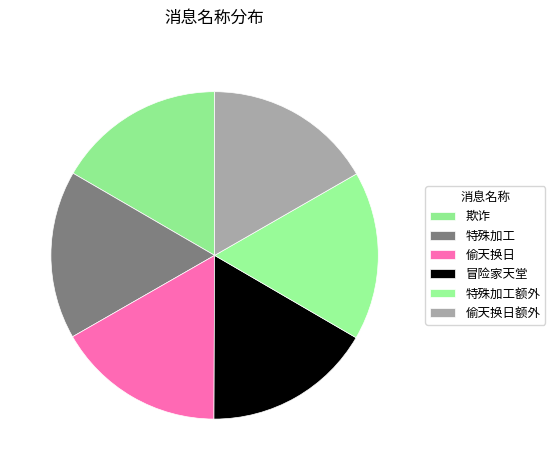

Does 特殊加工额外 represent more than half of the total?

No